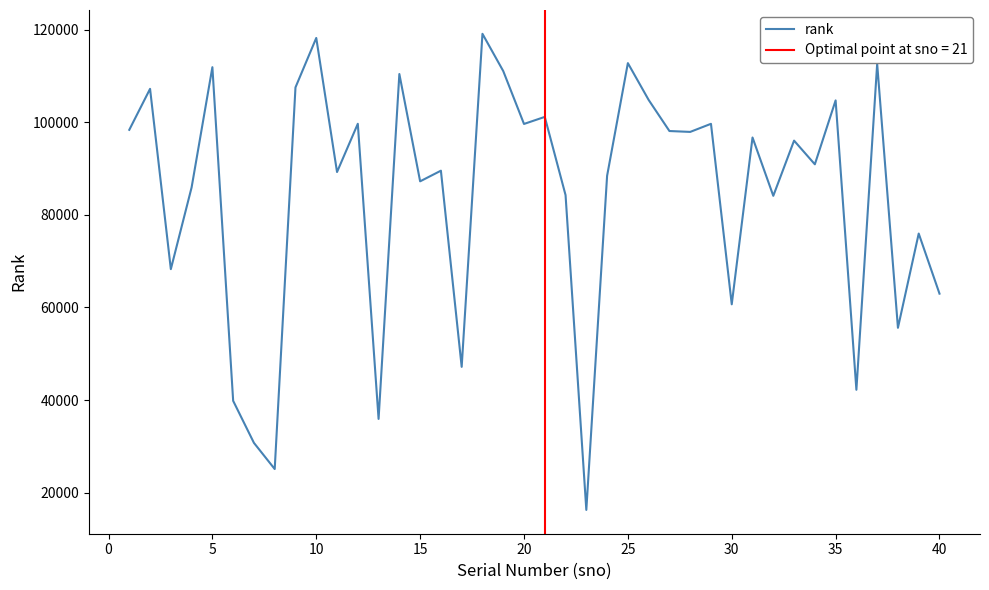

How many points are higher than both their immediate neighbors (excluding endpoints)?

15